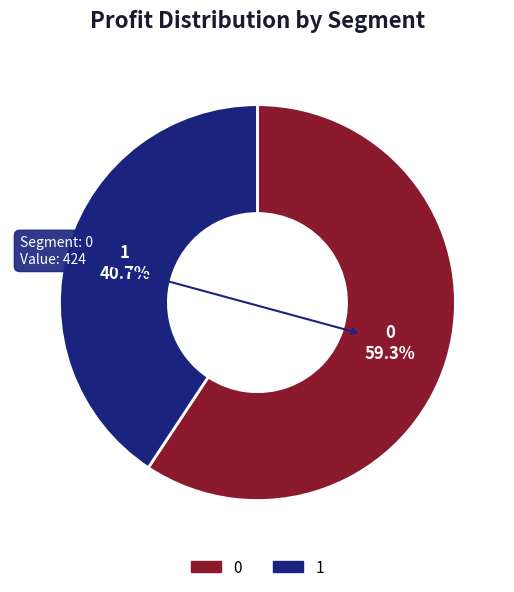

How many slices are in this pie chart?

2